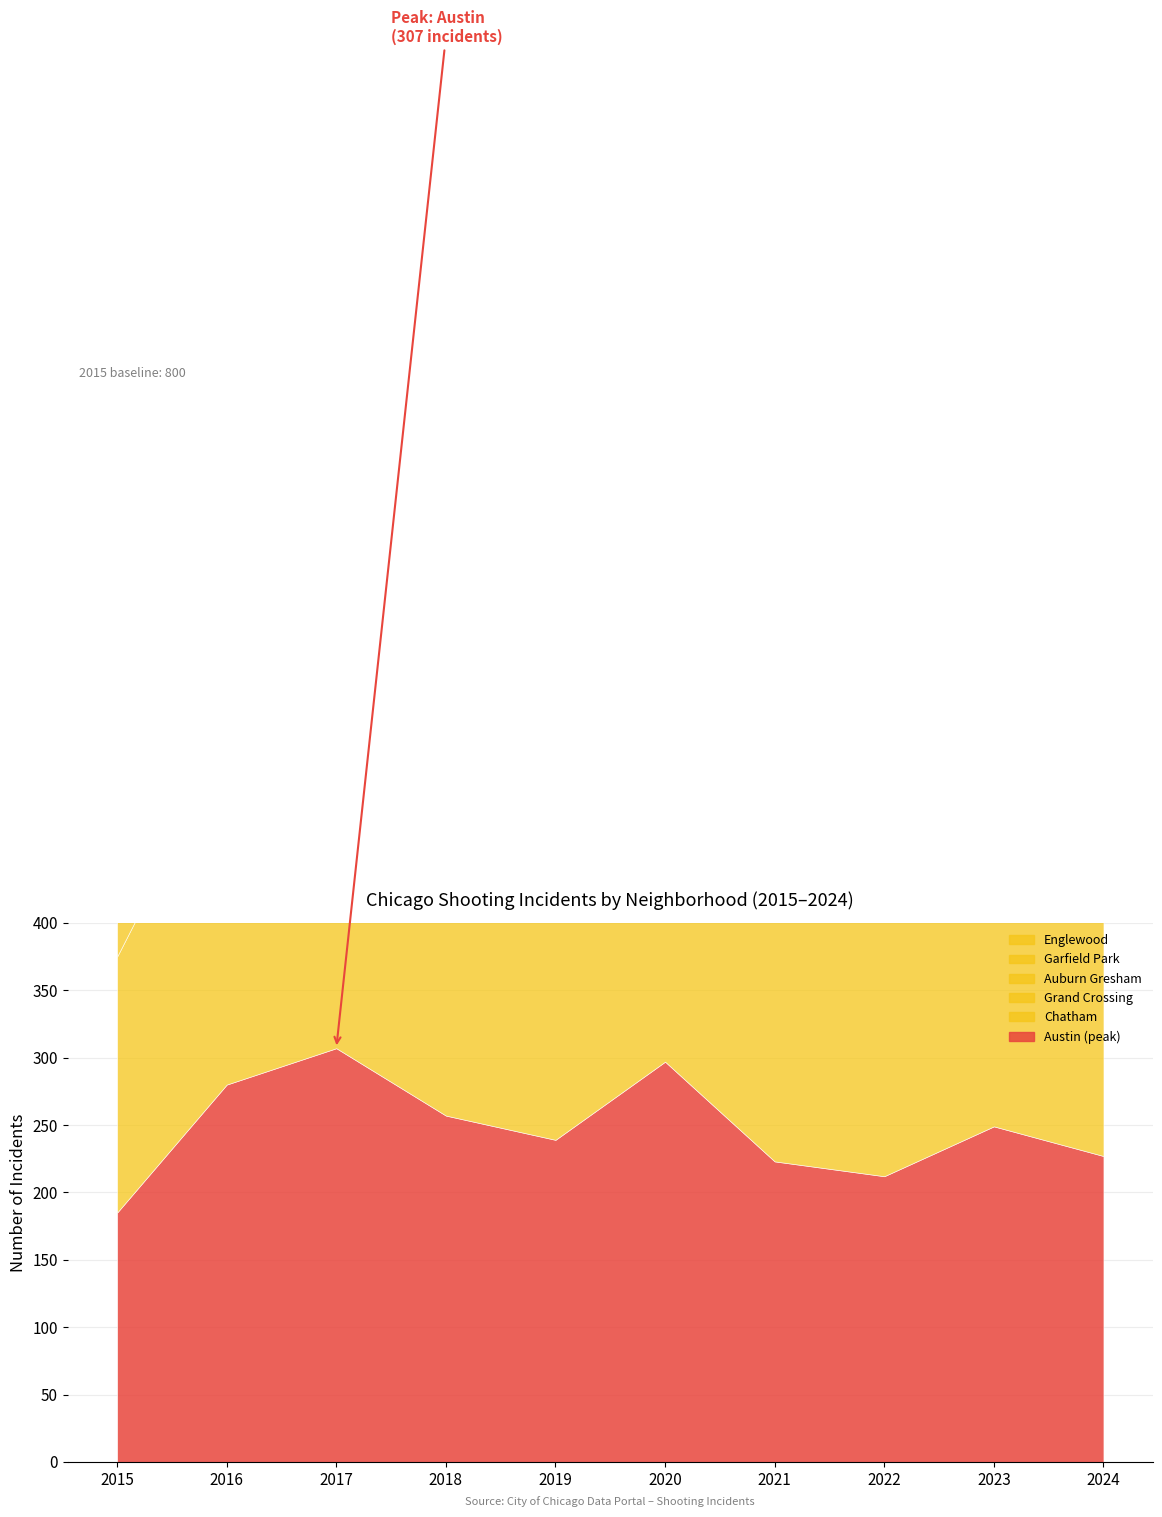

Reading left to right, what are all the values shown in this chart?

Austin: 185	280	307	257	239	297	223	212	249	227
Englewood: 190	254	249	188	198	230	195	224	209	181
Garfield Park: 141	193	185	215	165	206	162	156	157	157
Auburn Gresham: 114	147	148	135	117	98	120	115	108	114
Grand Crossing: 100	122	145	109	112	96	111	113	134	125
Chatham: 70	94	100	82	97	106	92	94	137	103